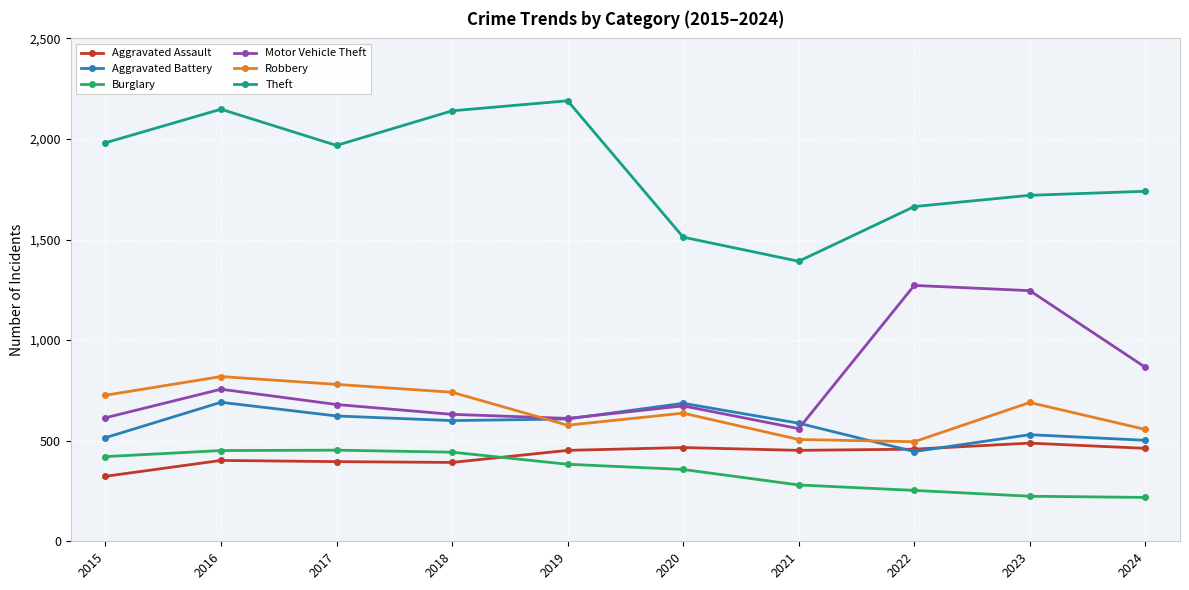

True or false: Theft and Burglary intersect in this chart.

False